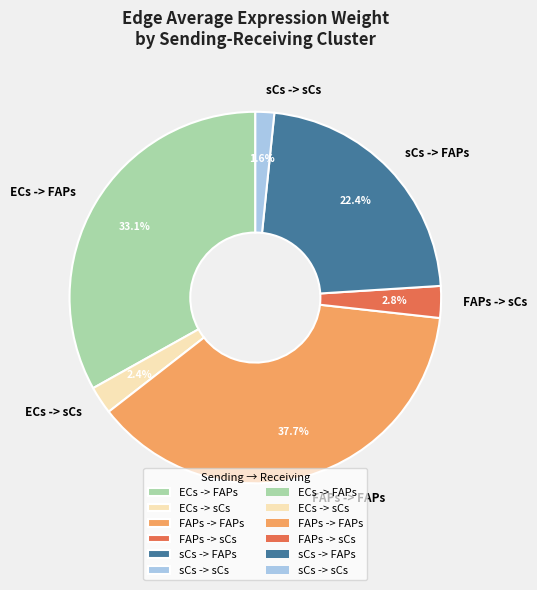

Which category has the smallest portion of the pie?

sCs -> sCs